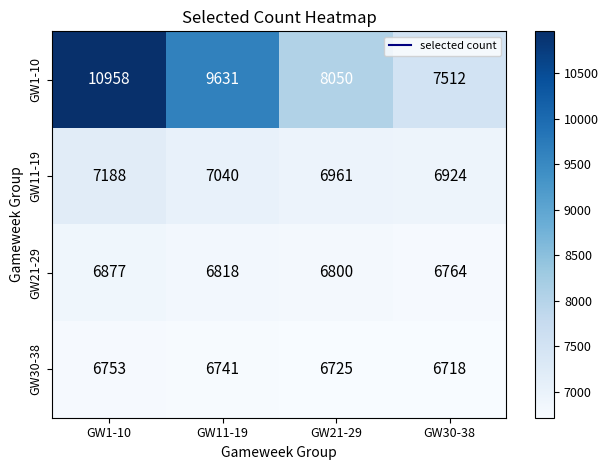

Where is GW30-38 nearest to the value 6735?

GW11-19